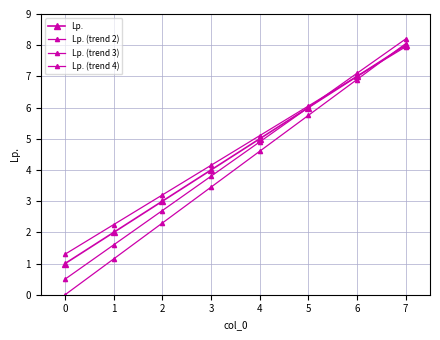

At how many categories does at least one series exceed 6?

3